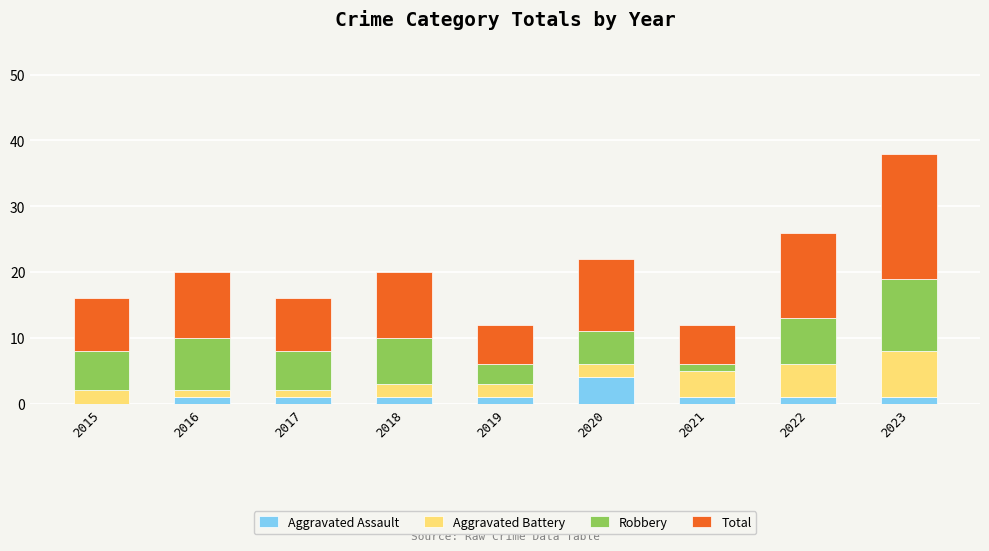

What is the average value of the Aggravated Assault series?

1